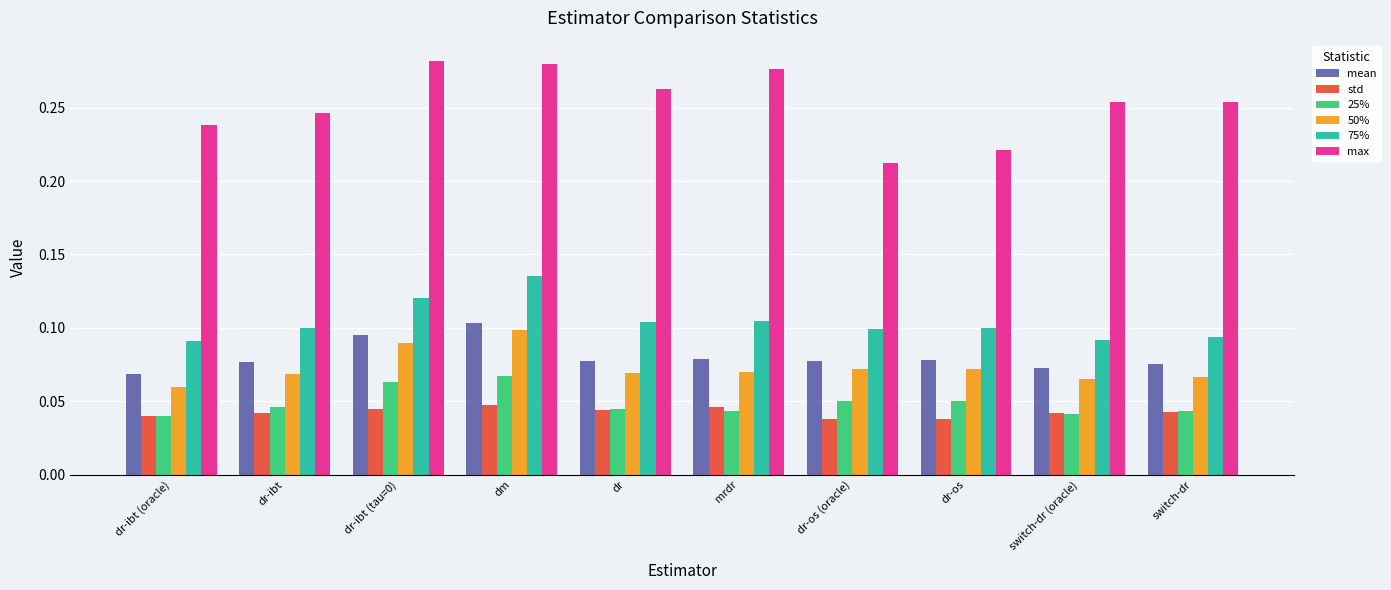

True or false: mean has a value of 0.1 at dr-ibt (tau=0).

True